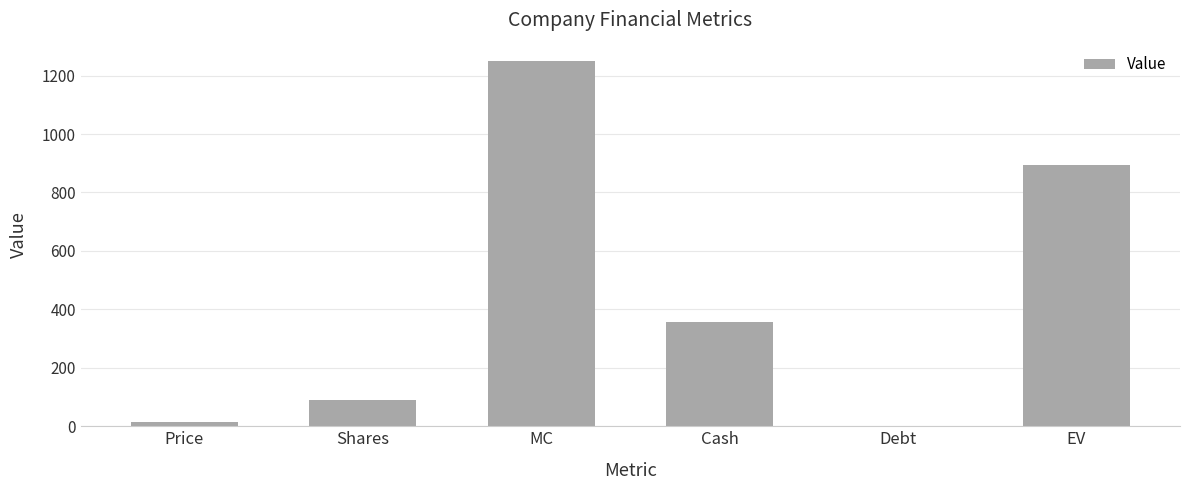

What is the greatest value displayed?

1250.2